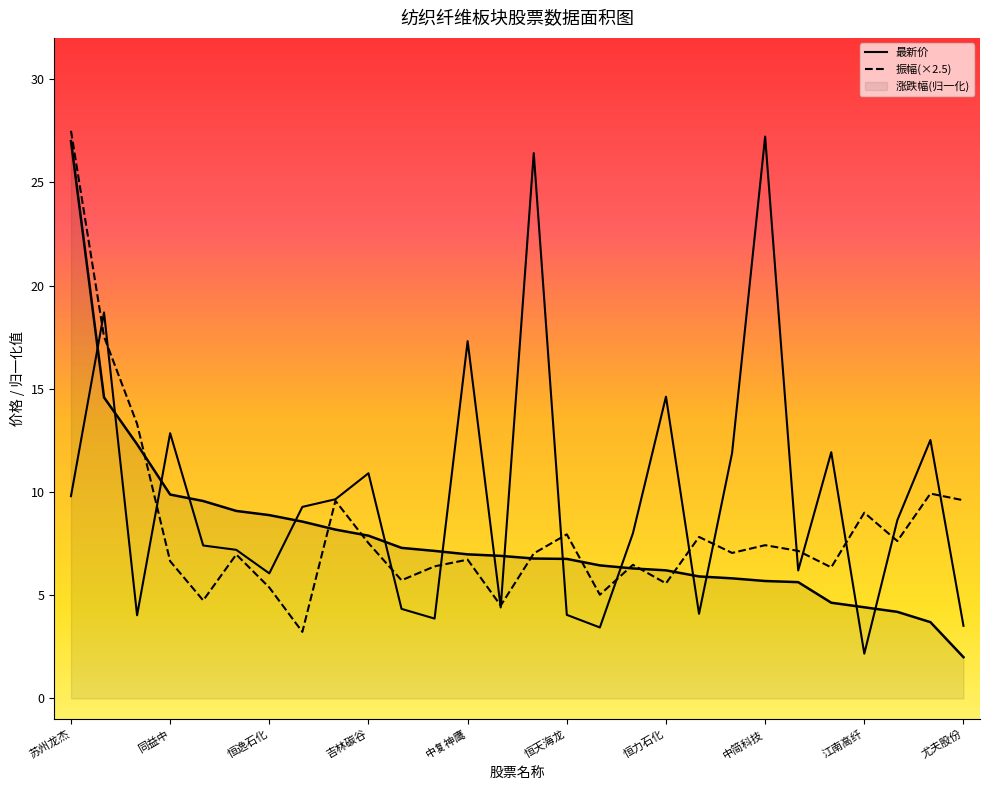

How many values in the 最新价 series are below 8?

13